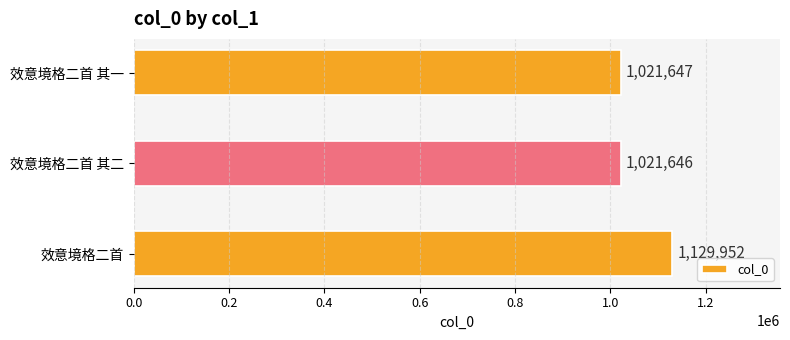

Rank the categories by value from lowest to highest.

效意境格二首 其二, 效意境格二首 其一, 效意境格二首